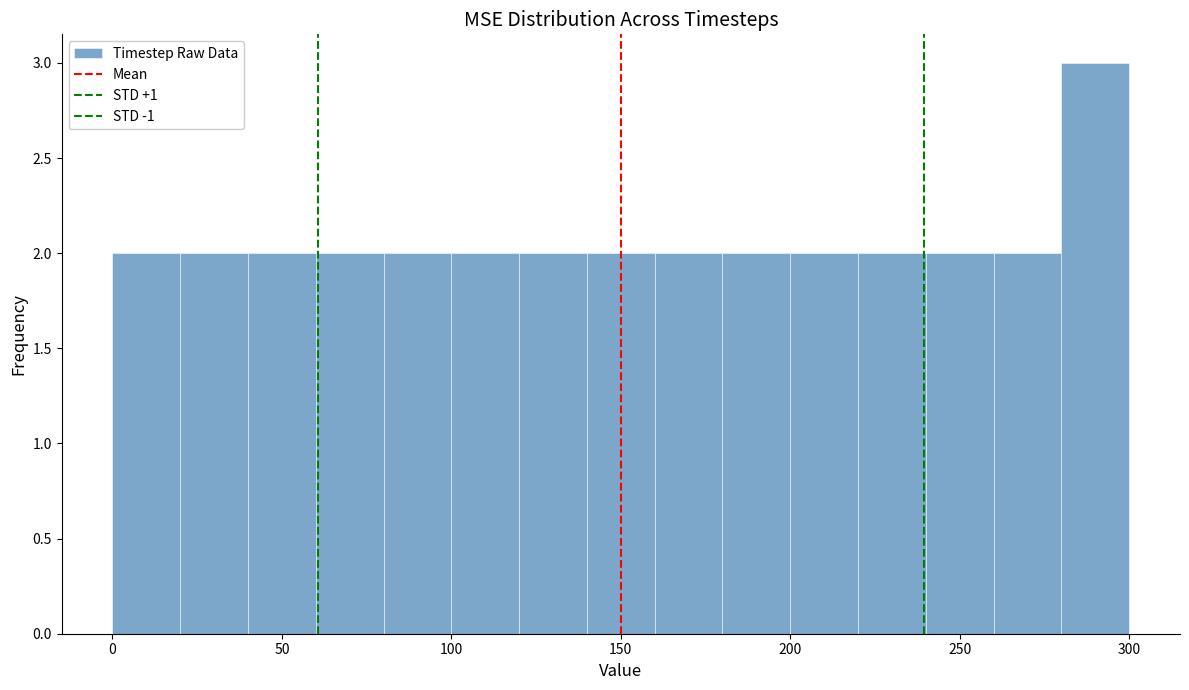

Which range on the x-axis has the tallest bar?

280 to 300